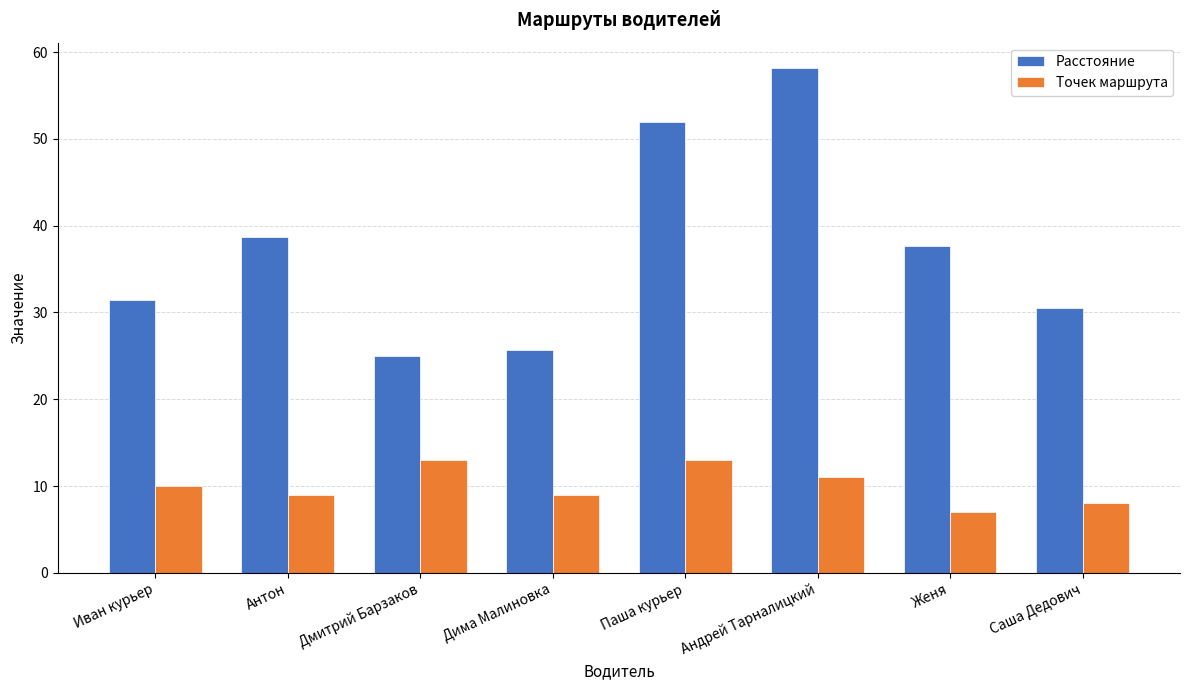

How many values in the Расстояние series are below 37?

4